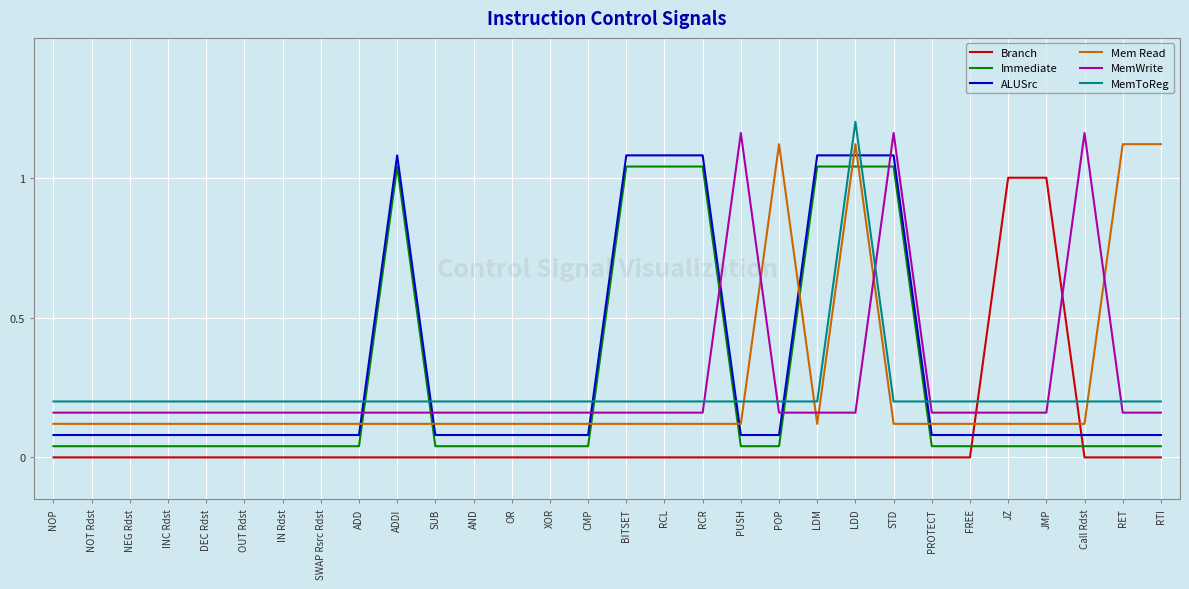

What is the label of the 14th point from the right?

RCL